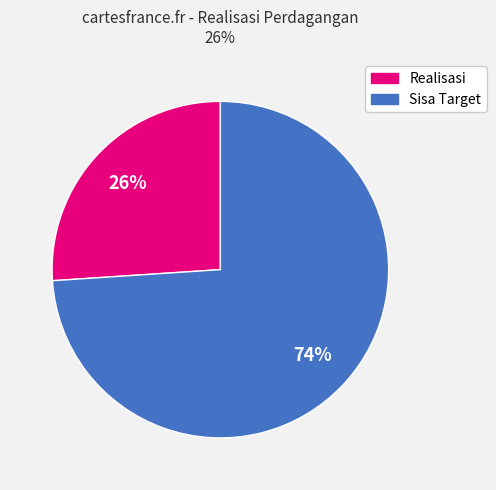

Is there any slice that represents more than half of the pie?

Yes